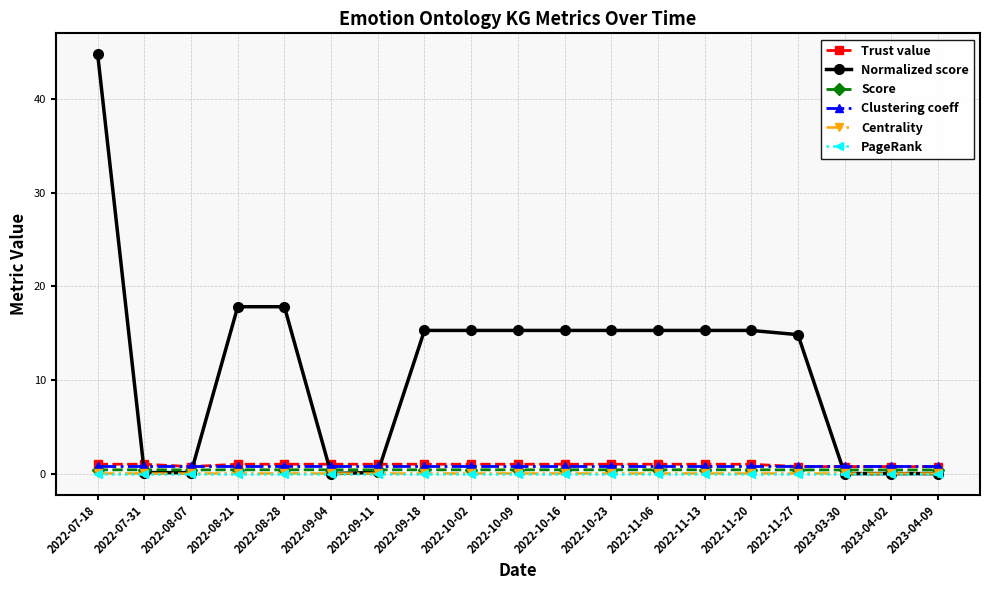

Which series has the widest spread of values?

Normalized score